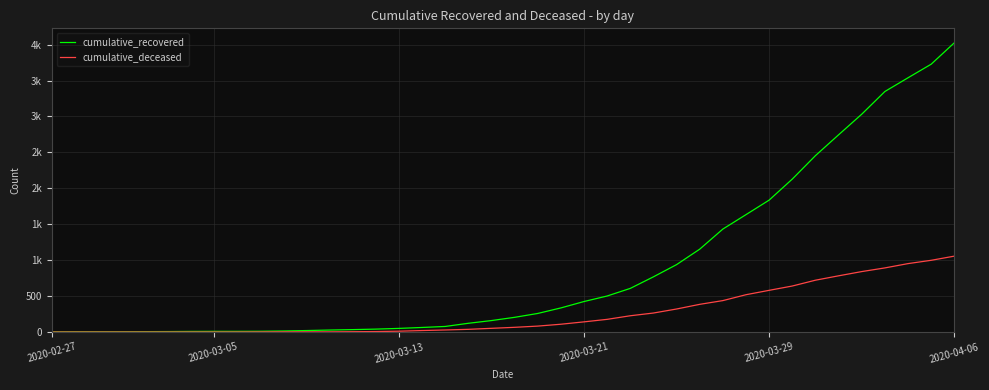

What is the average value of the cumulative_deceased series?

259